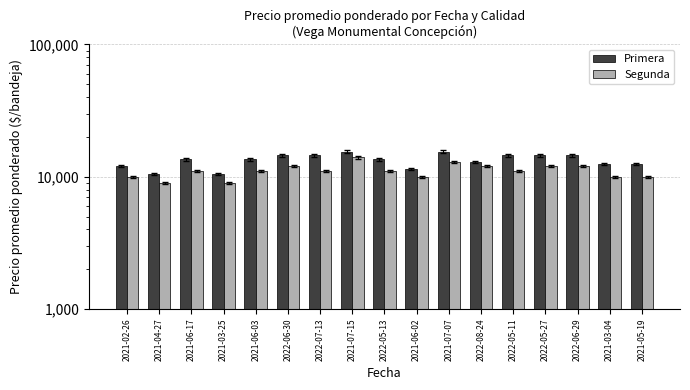

Rank the series by their maximum value, from lowest to highest.

Segunda, Primera